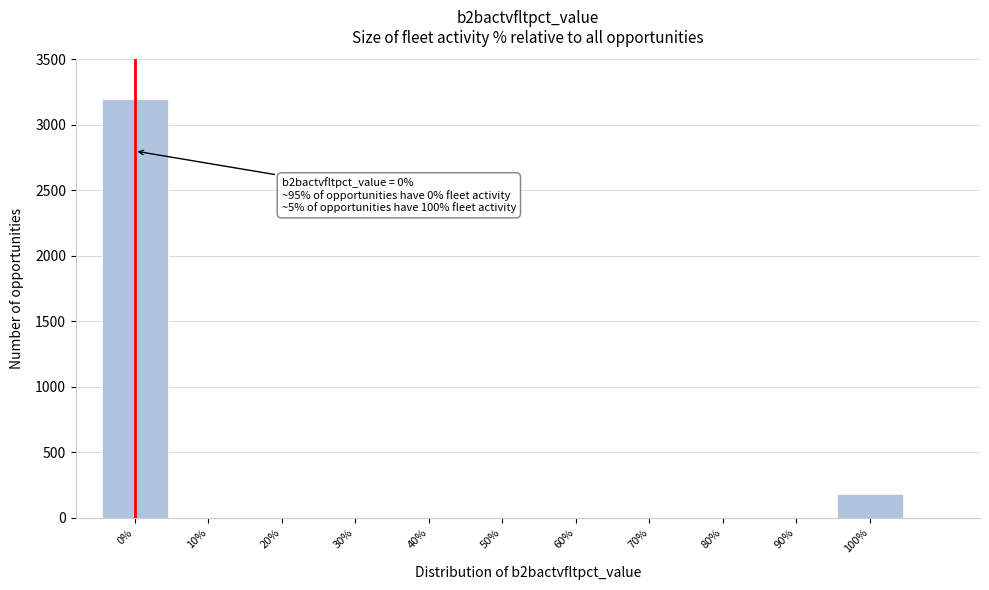

Reading left to right, list all the values displayed in this chart.

0%=3200	10%=0	20%=0	30%=0	40%=0	50%=0	60%=0	70%=0	80%=0	90%=0	100%=182